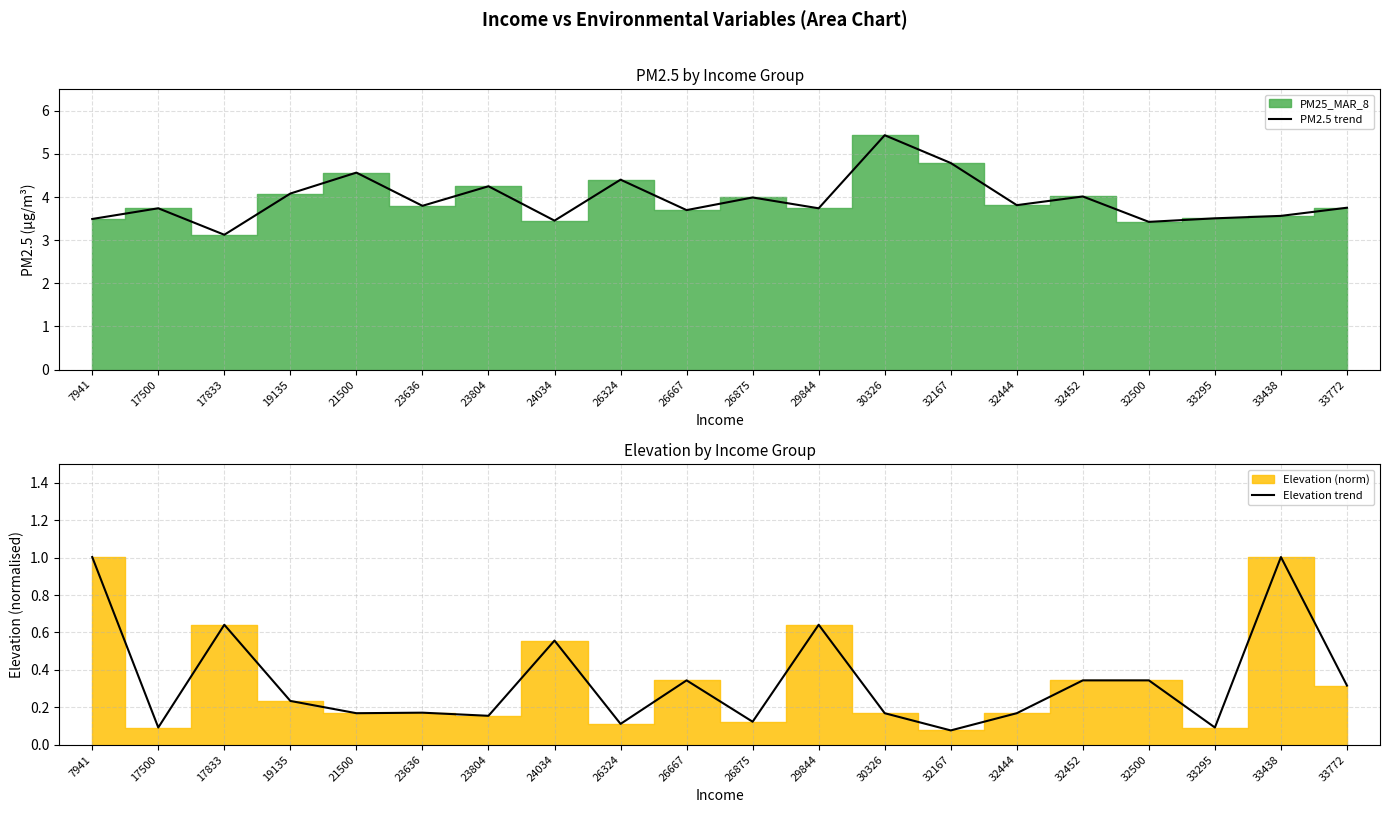

At which label does Elevation trend reach its peak?

7941